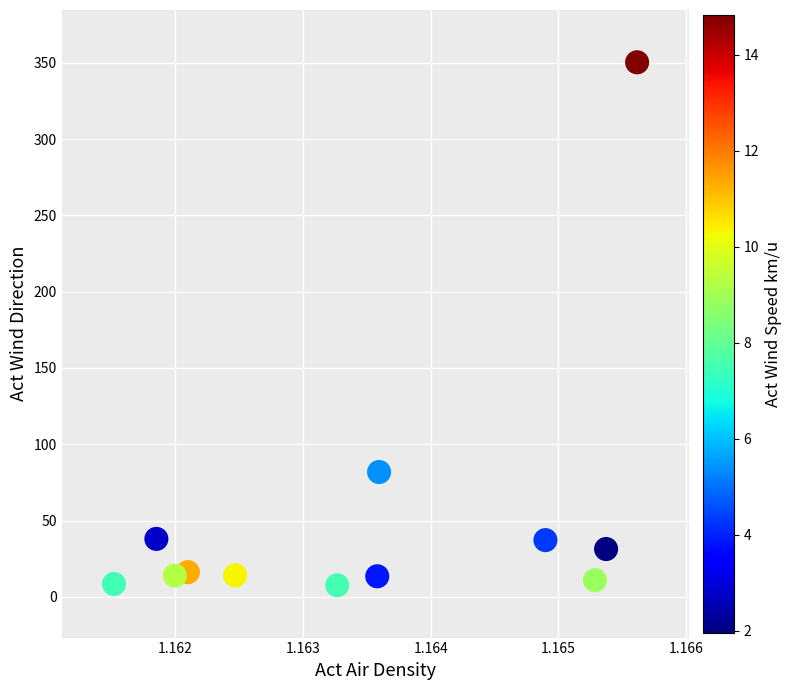

What Y value in the scatter plot is closest to 178?

81.8